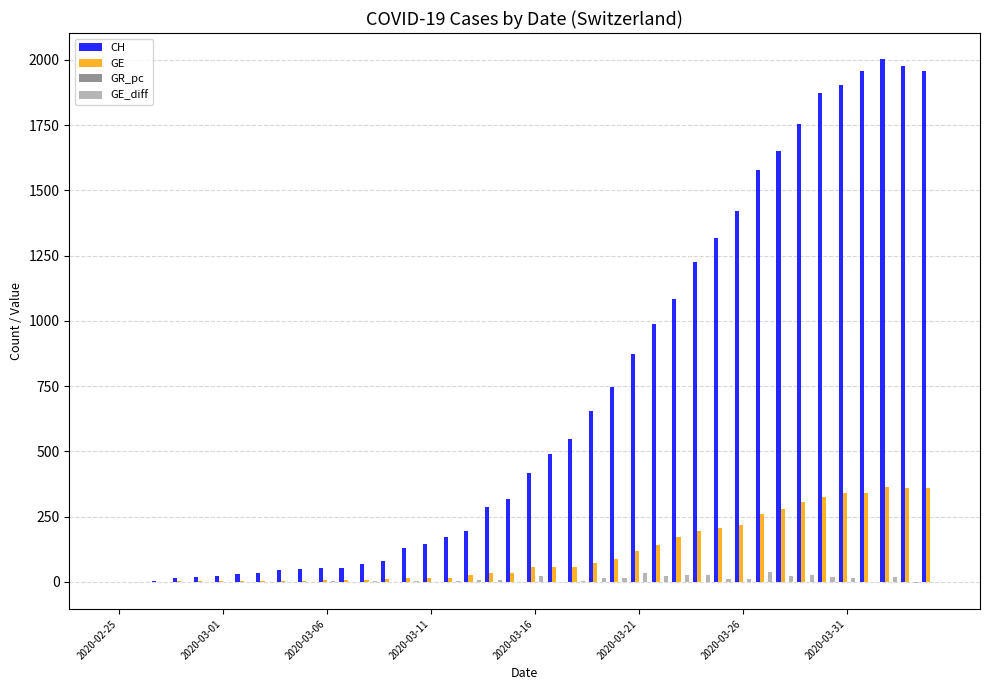

What is the sum of all GE values?

4522